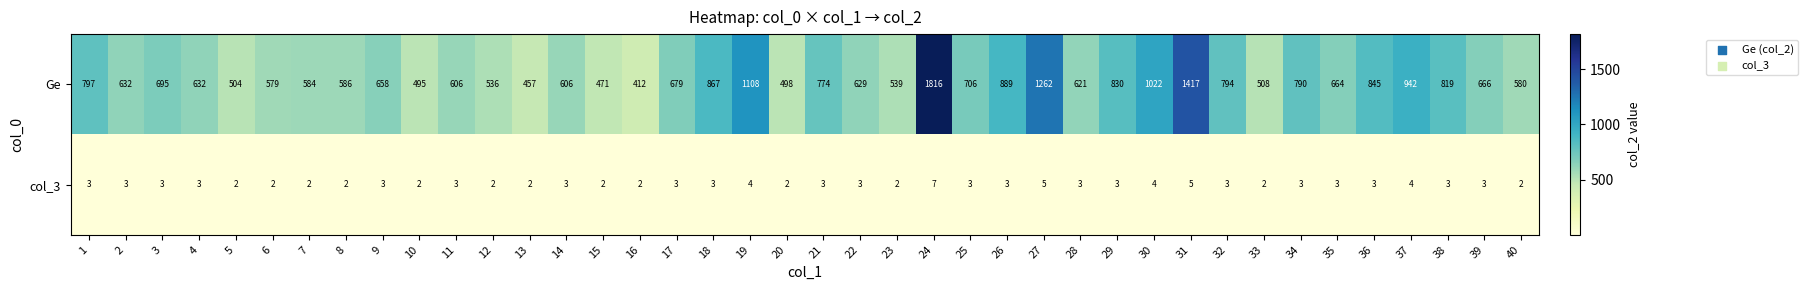

Count the number of data series in this chart.

2